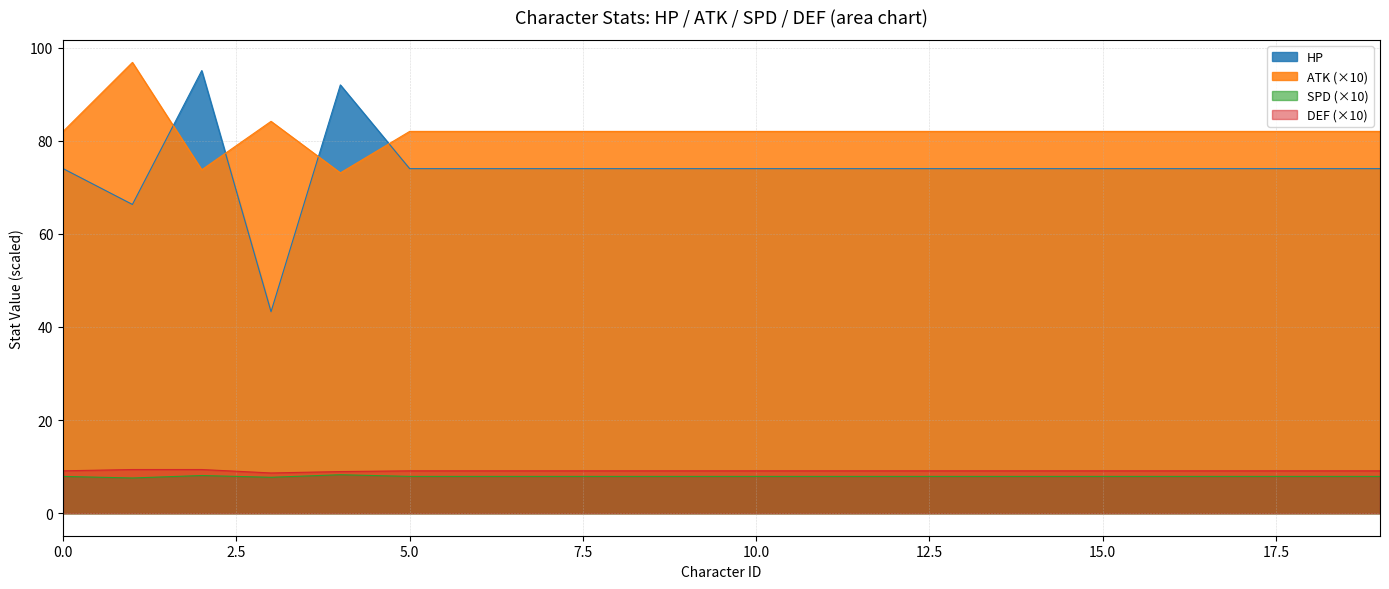

Where does the ATK series first go above 82?

1